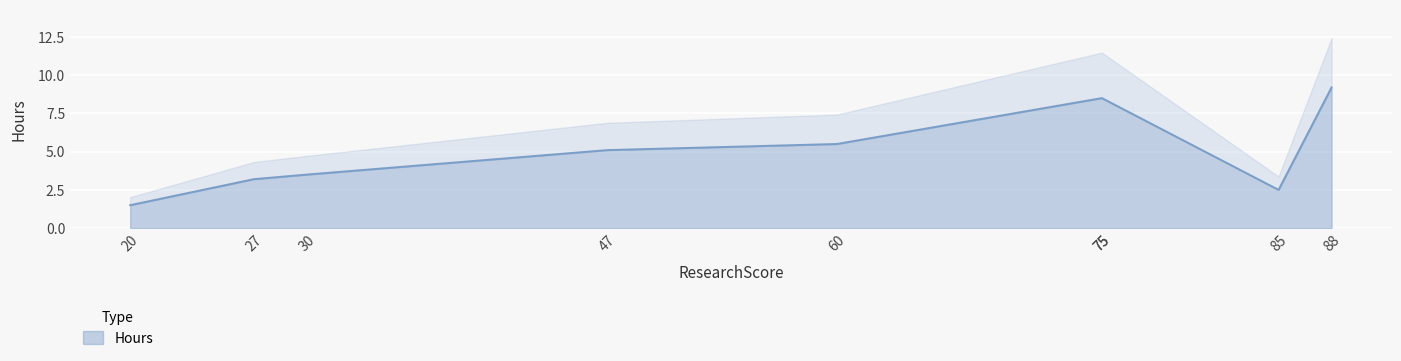

True or false: the data shows 1.0 at 27.

False